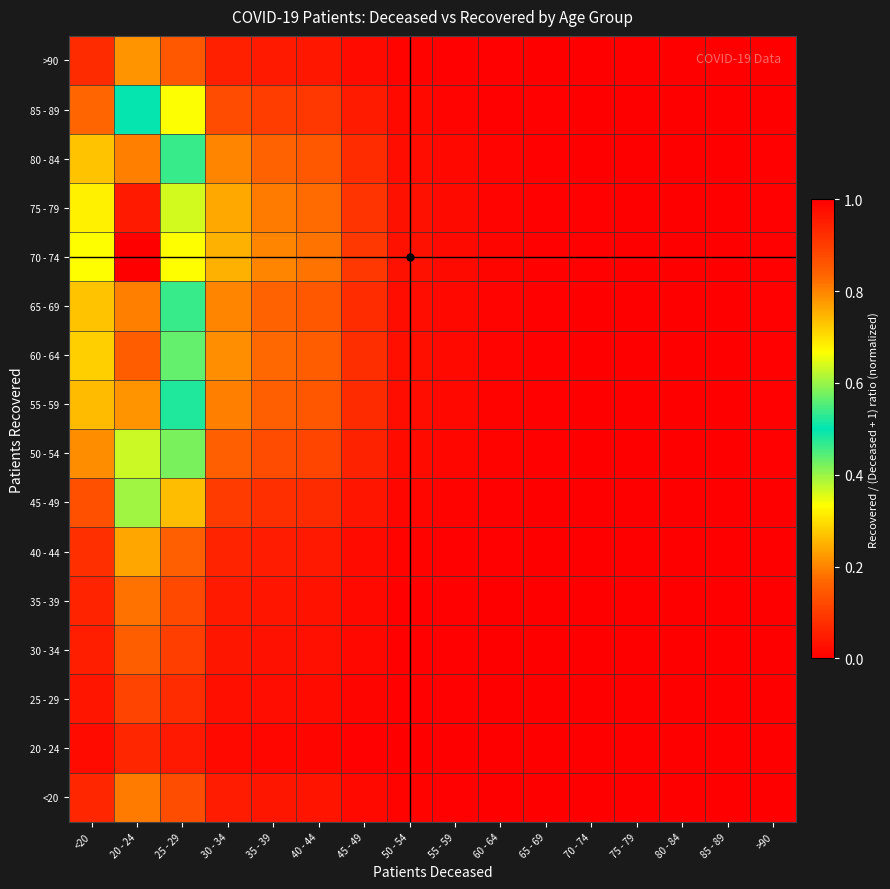

How many categories are shown in the chart?

16